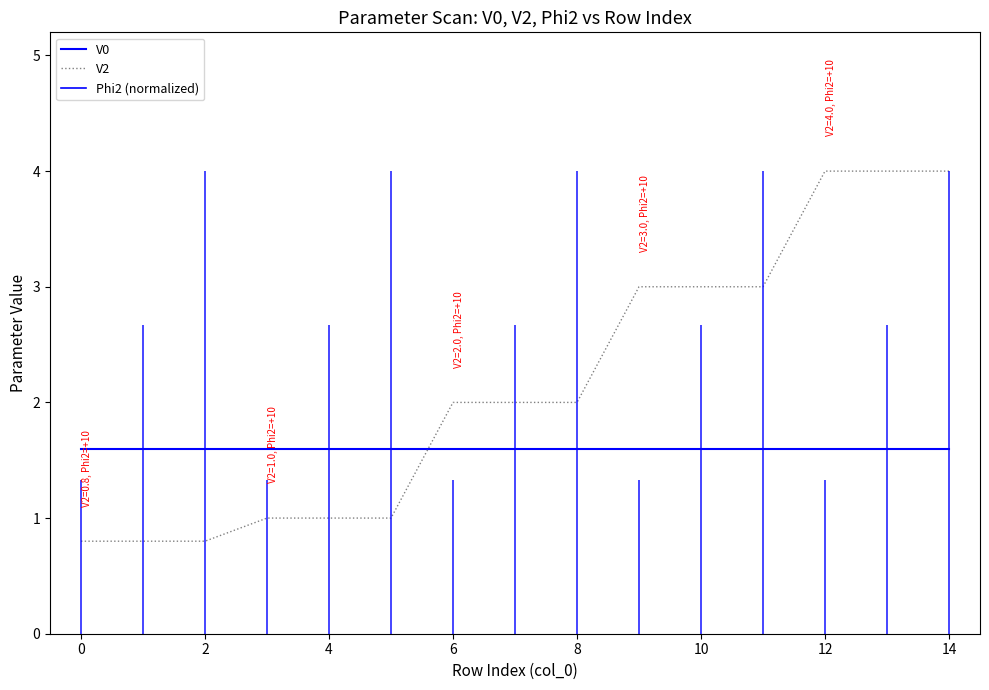

What is the label of the 15th point from the left?

14